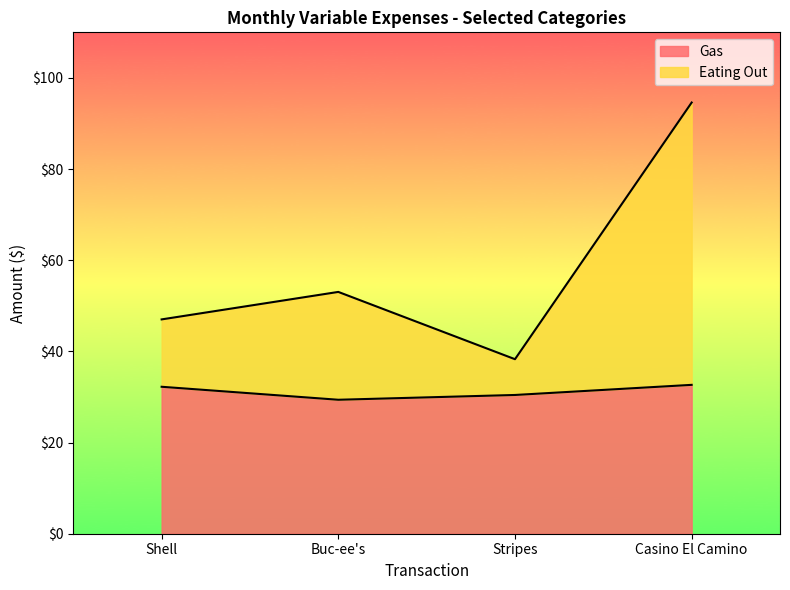

List the series in order of their overall mean, lowest first.

Gas, Eating Out